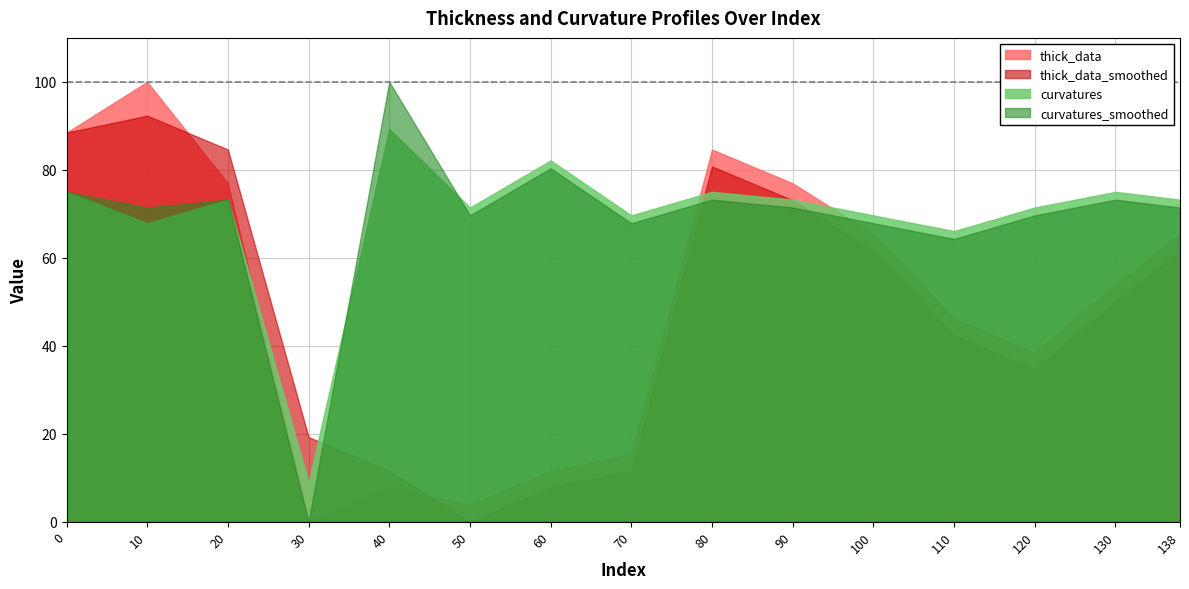

What are all the series names shown in the legend?

thick_data, thick_data_smoothed, curvatures, curvatures_smoothed